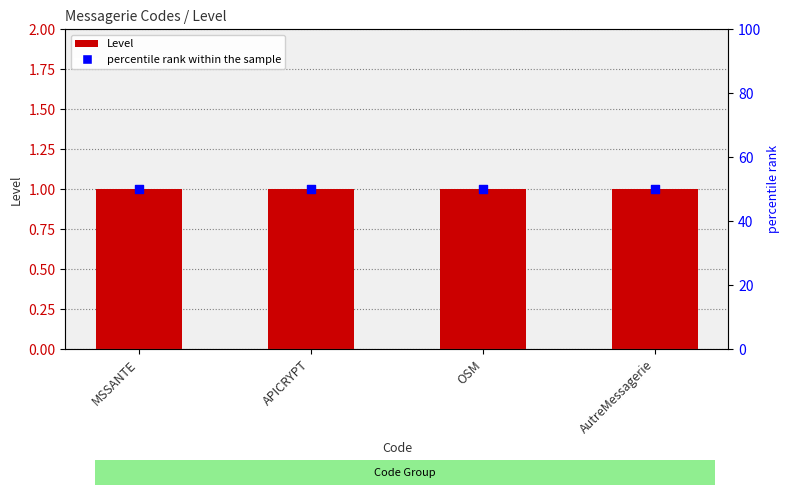

What is the total value across all series at APICRYPT?

51